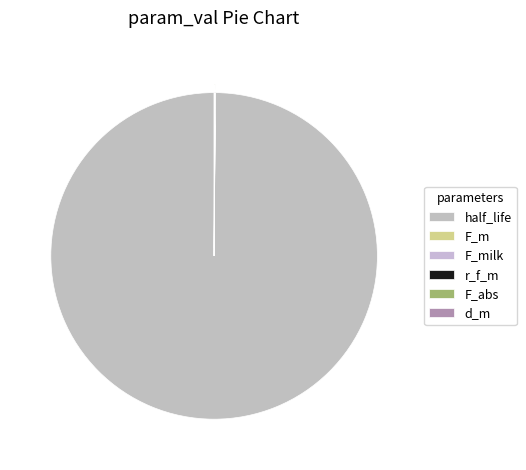

Which category has the smallest portion of the pie?

F_milk